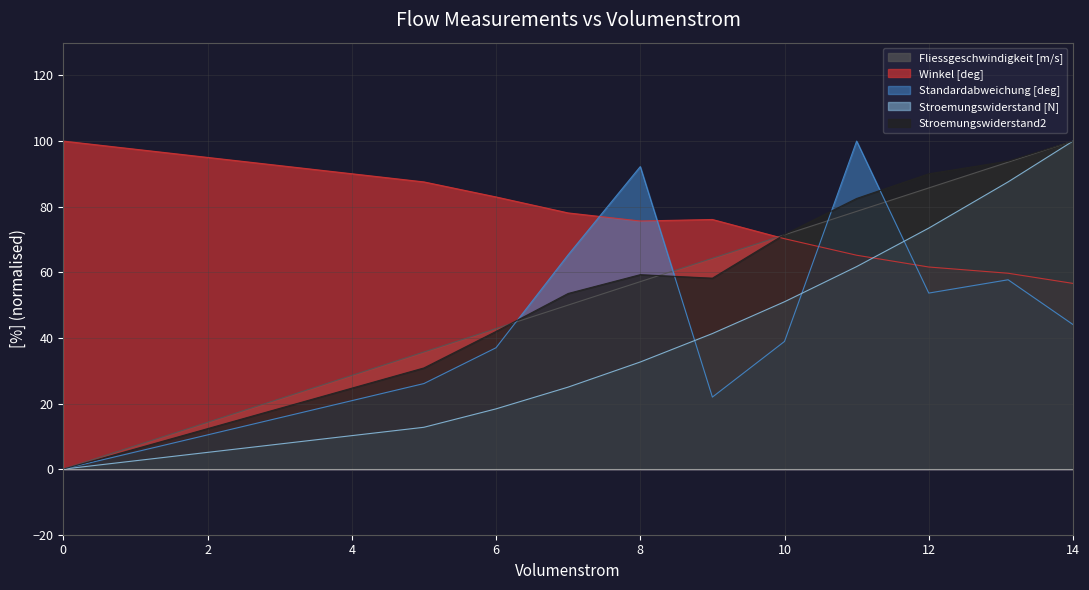

Reading left to right, transcribe all the data shown in this chart.

Fliessgeschwindigkeit [m/s]: 0.0	35.7	42.9	50.0	57.1	64.3	71.4	78.6	85.7	93.6	100.0
Winkel [deg]: 100.0	87.6	83.0	78.1	75.6	76.1	70.2	65.2	61.6	59.7	56.6
Standardabweichung [deg]: 0.0	26.1	37.0	65.3	92.2	22.0	38.9	100.0	53.7	57.7	44.1
Stroemungswiderstand [N]: 0.0	12.8	18.4	25.0	32.7	41.3	51.0	61.7	73.5	87.6	100.0
Stroemungswiderstand2: 0.0	30.8	42.0	53.5	59.3	58.2	71.5	82.5	90.0	93.9	100.0